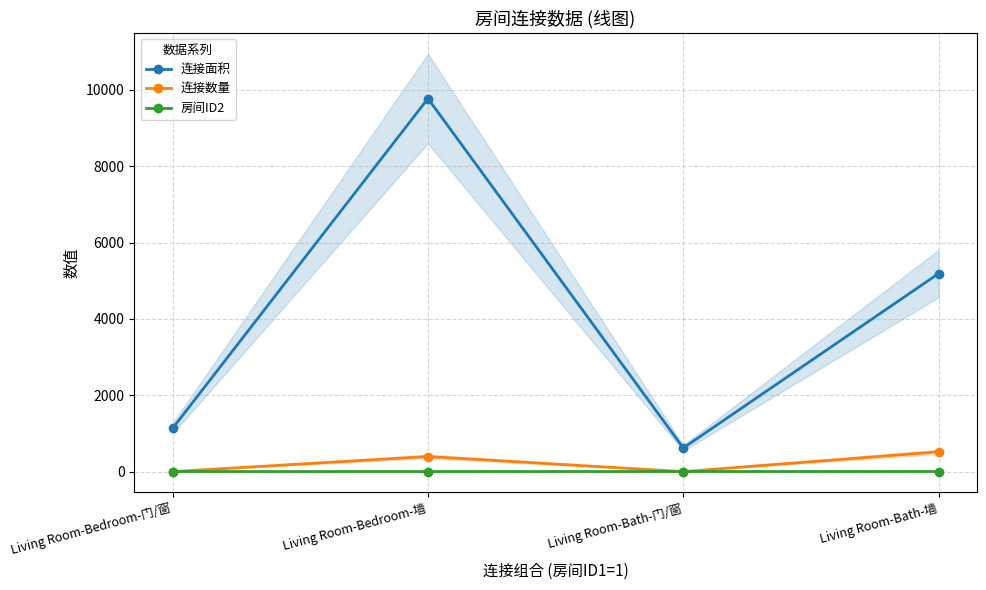

True or false: 房间ID2 has a value of 1 at Living Room-Bedroom-门/窗.

False